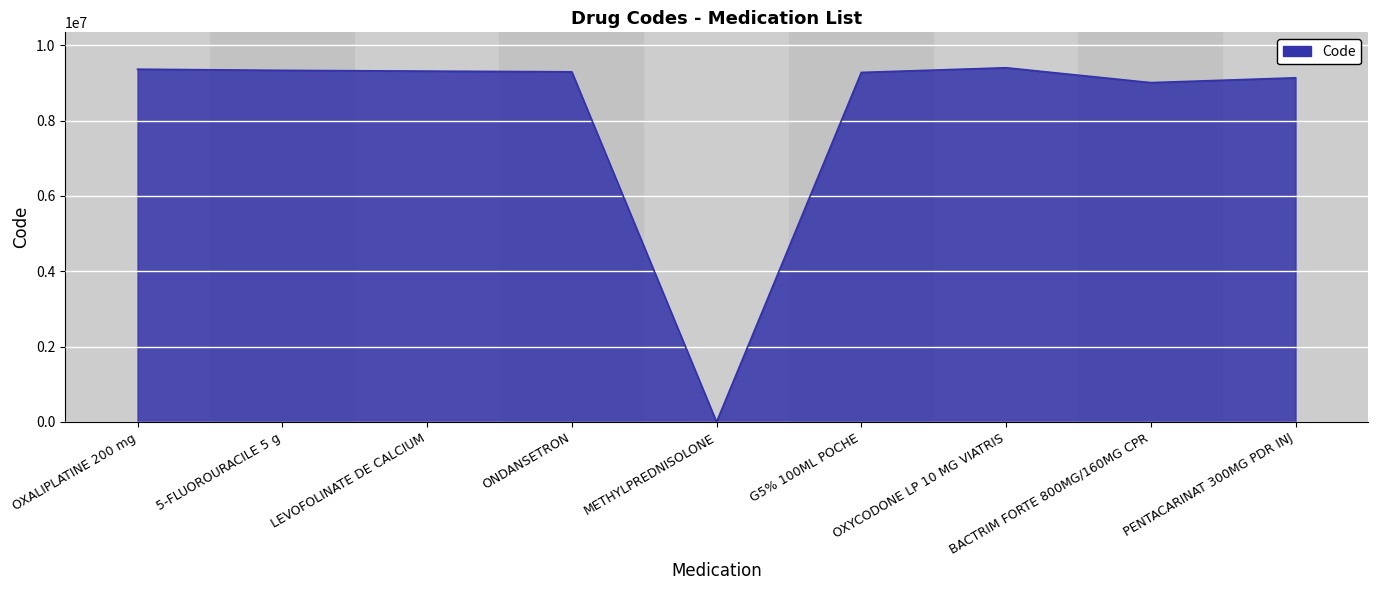

Which category has the lowest value across all series?

METHYLPREDNISOLONE